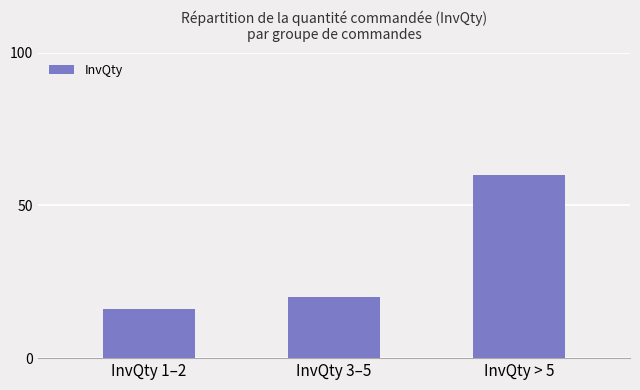

What is the difference between the values at InvQty 1–2 and InvQty > 5?

44